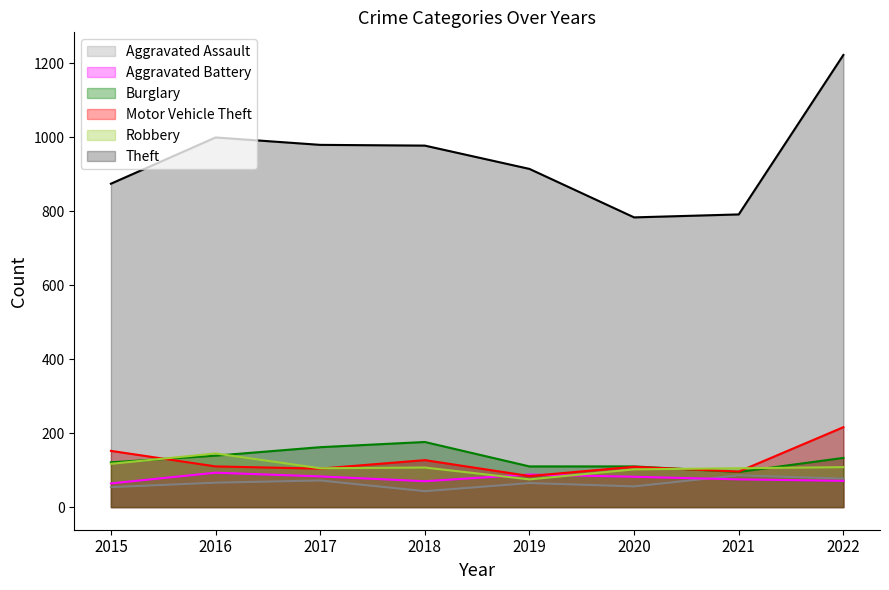

What is the difference between the maximum and second lowest values in the Aggravated Battery series?

23